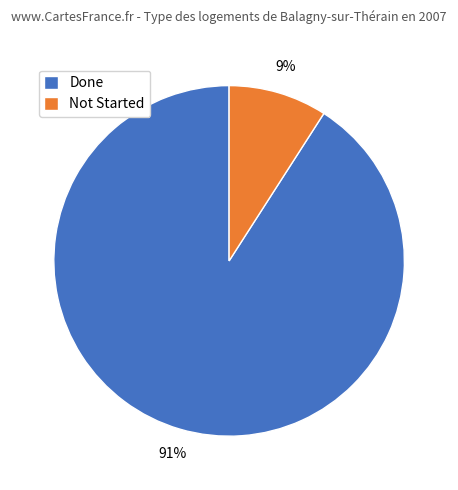

To the nearest percent, what is the difference between the largest and smallest slice percentages?

82%